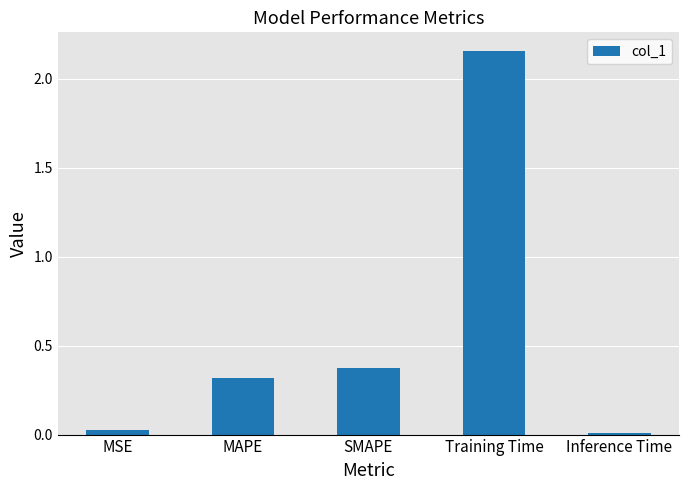

Count the number of categories in the chart.

5